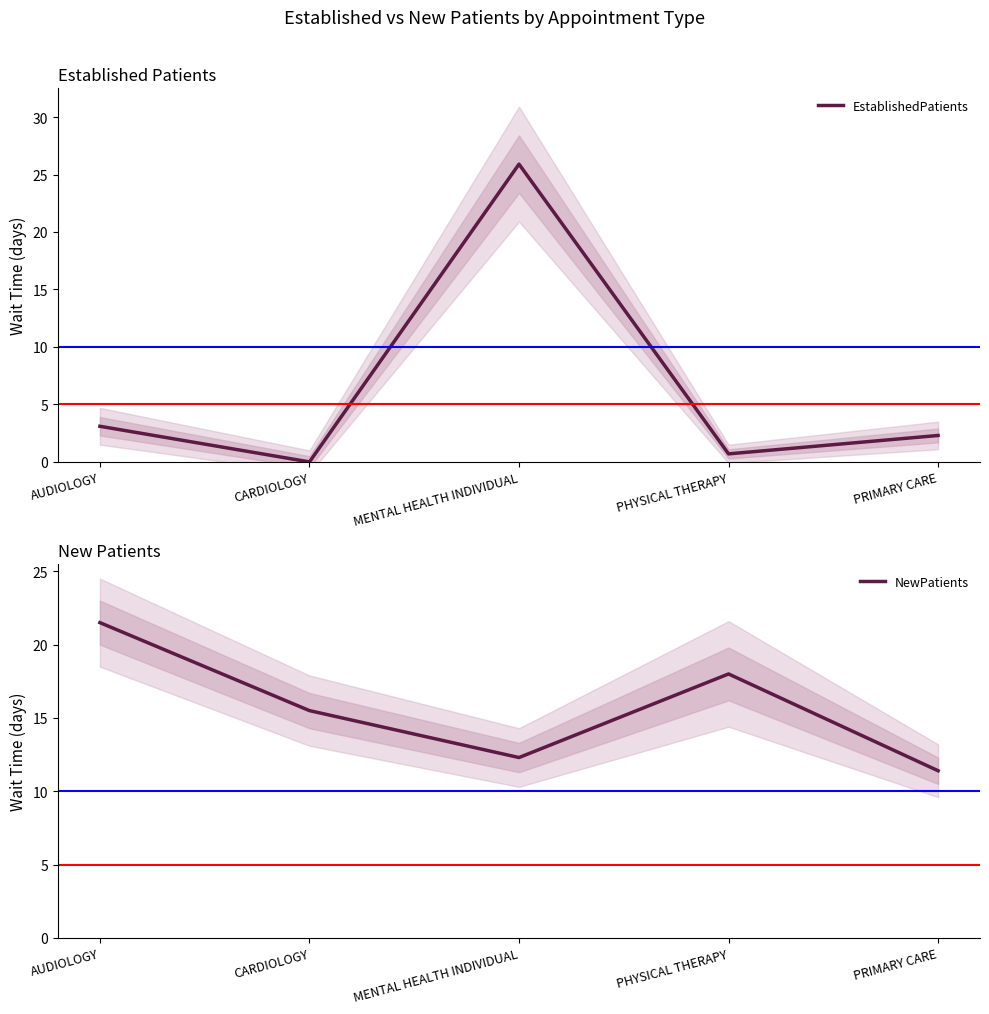

How many lines are shown in the chart?

2